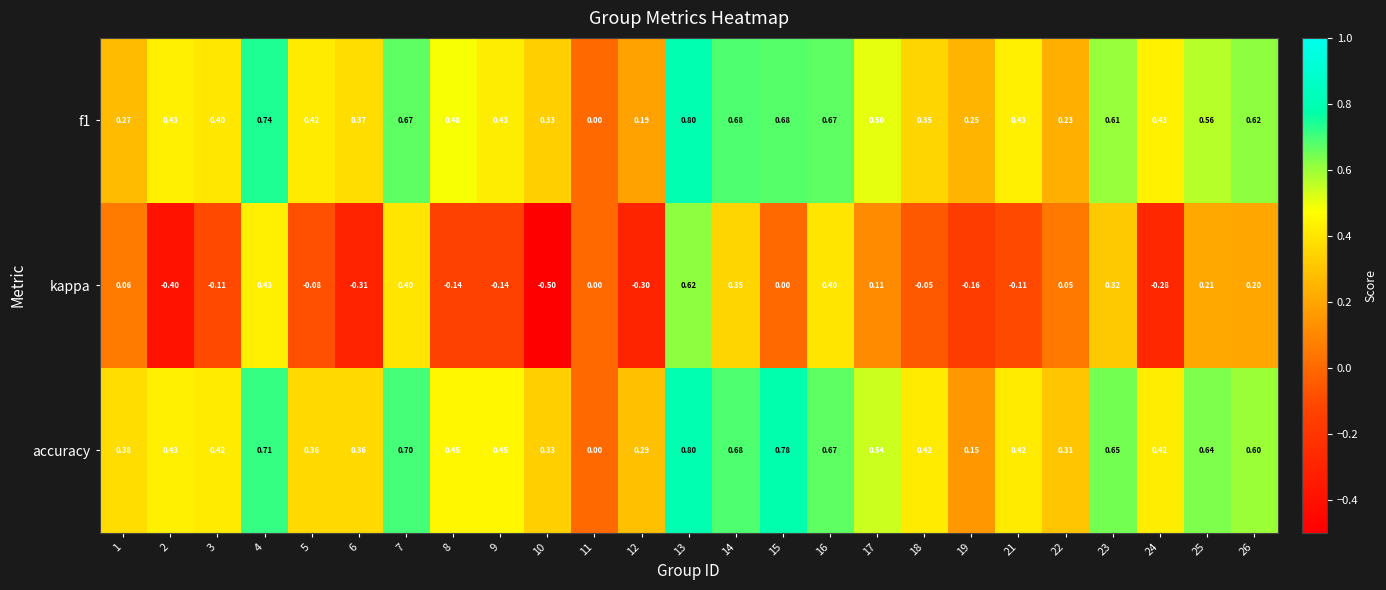

Is the value of kappa at 15 greater than the value of accuracy at 12?

No